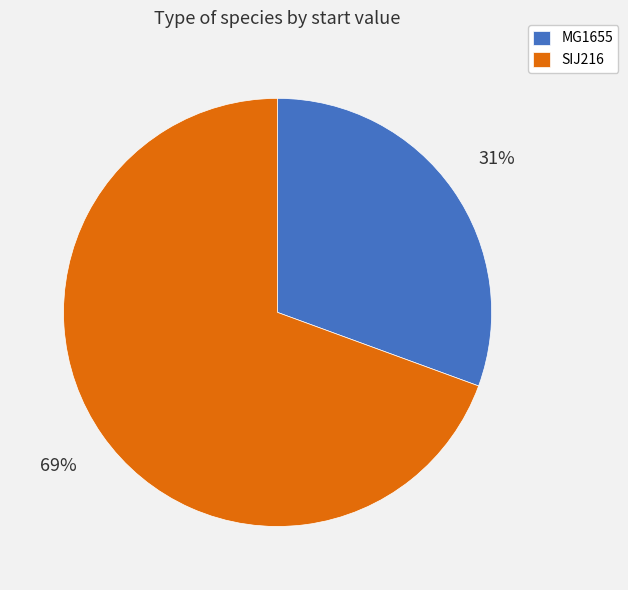

Which slice represents more than half of the pie?

SIJ216